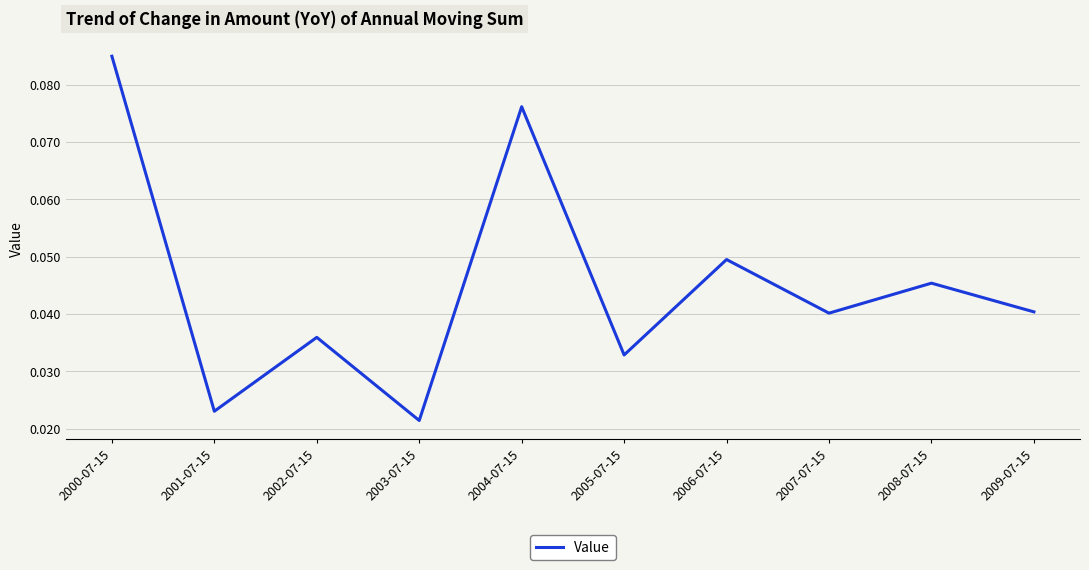

How many interior local valleys (lower than both neighbors) does the data have?

4